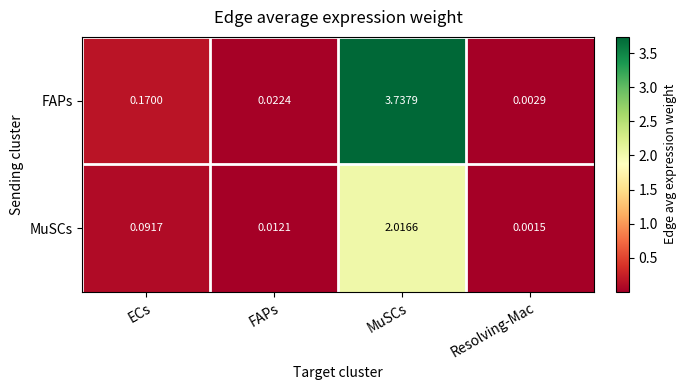

Which series has the largest range (max minus min)?

FAPs